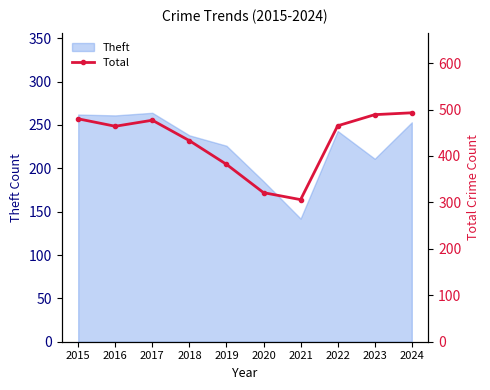

Reading left to right, extract all data points from this chart.

2015=480	2016=464	2017=477	2018=433	2019=382	2020=321	2021=306	2022=465	2023=489	2024=493